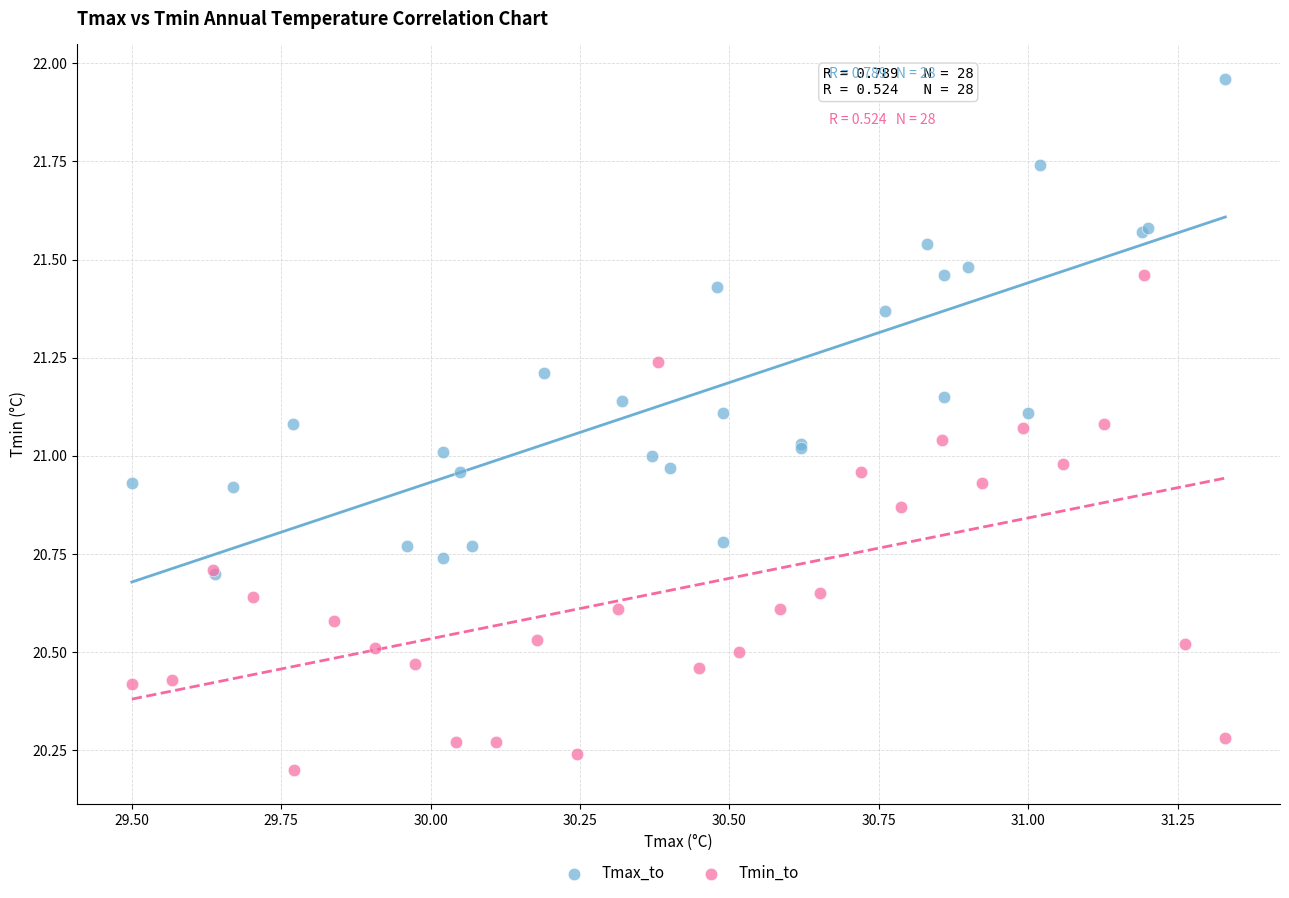

Which series contains the lowest Y value?

Tmin_to